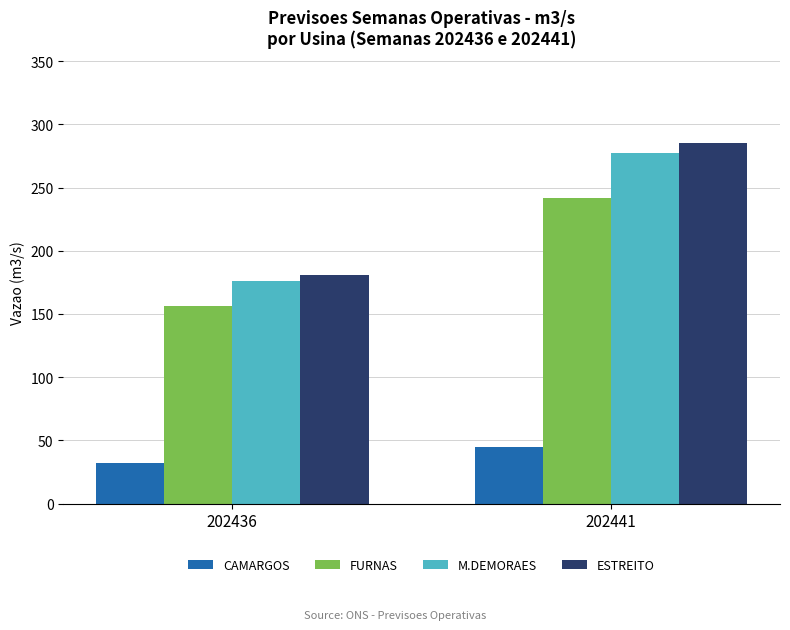

Count the number of data series in this chart.

4